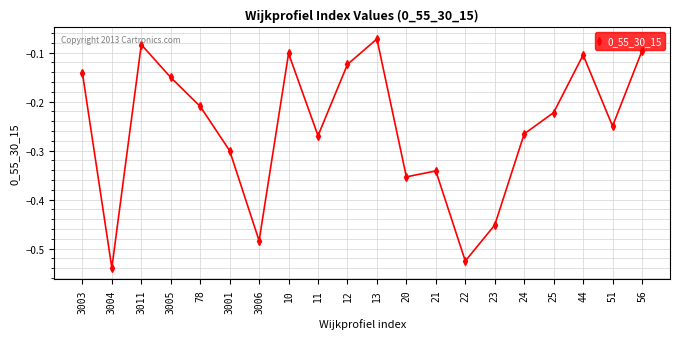

What is the difference between the values at 20 and 44?

0.2